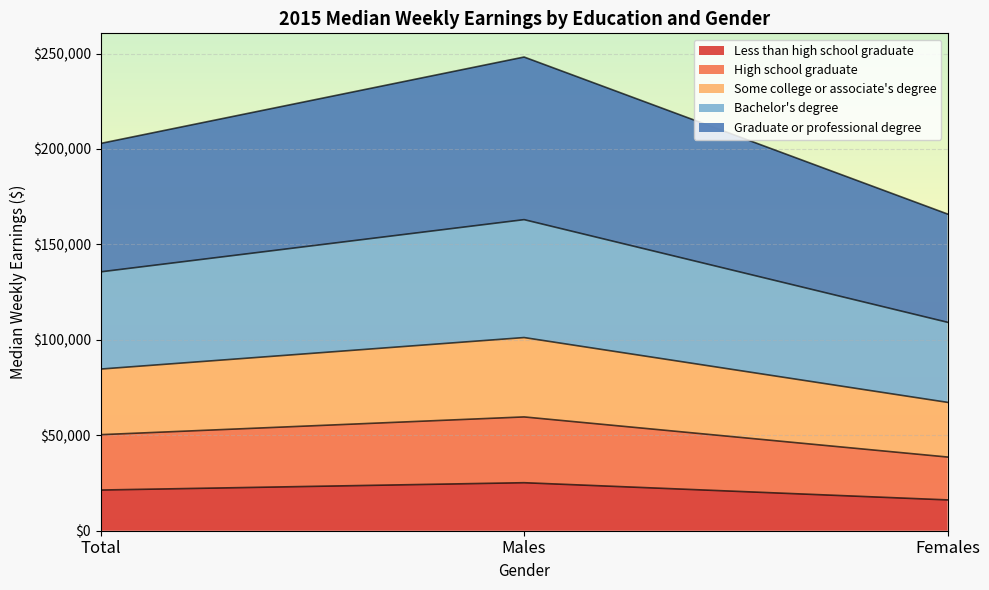

At how many categories does at least one series exceed 84464?

3